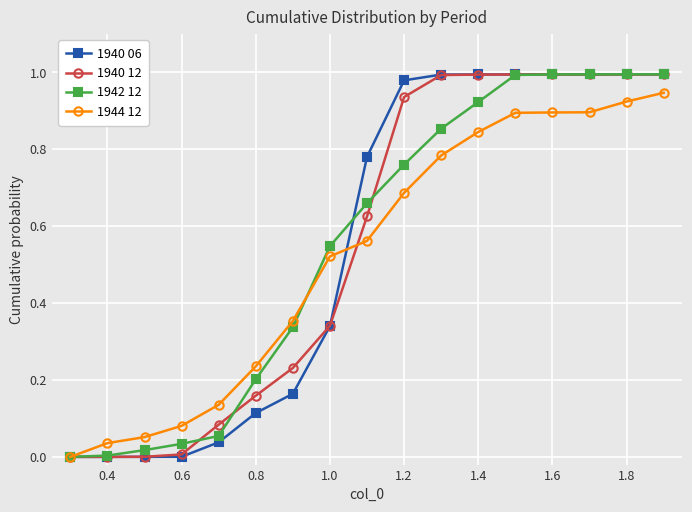

Count the number of categories in the chart.

17